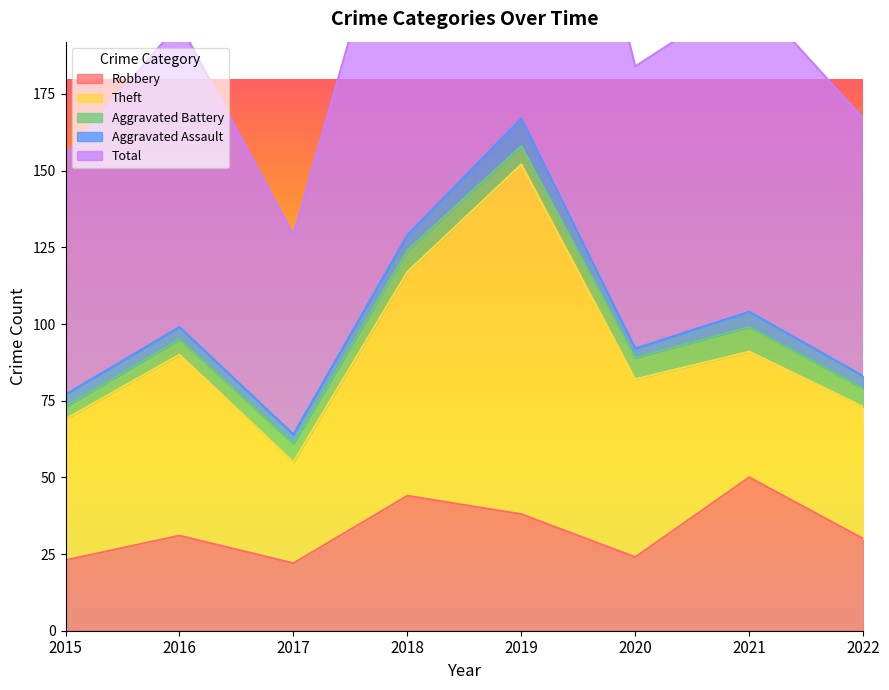

At which label does Robbery first exceed 31?

2018